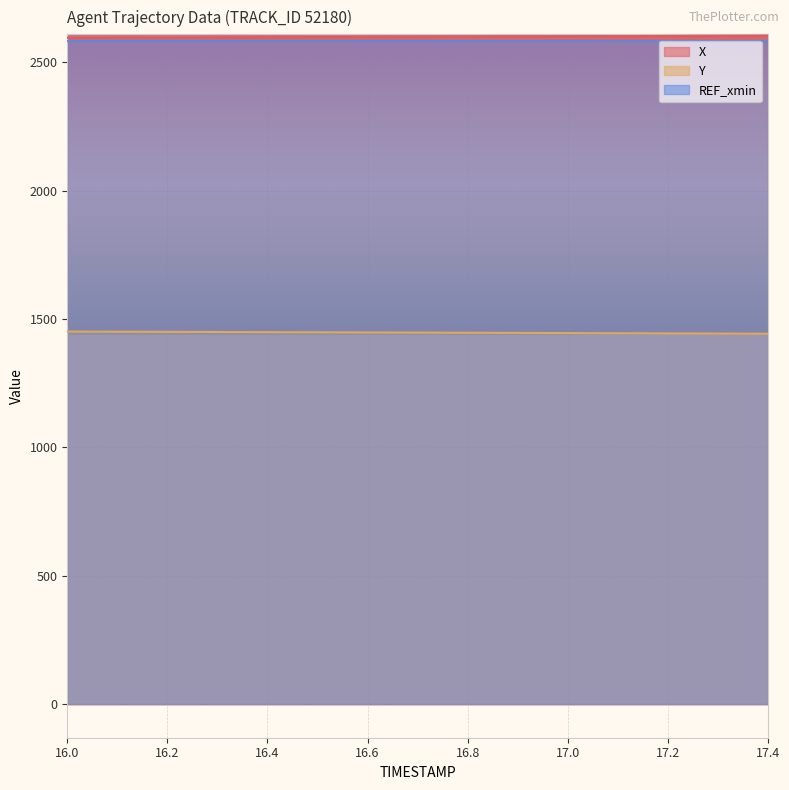

At which label does Y reach its peak?

16.0